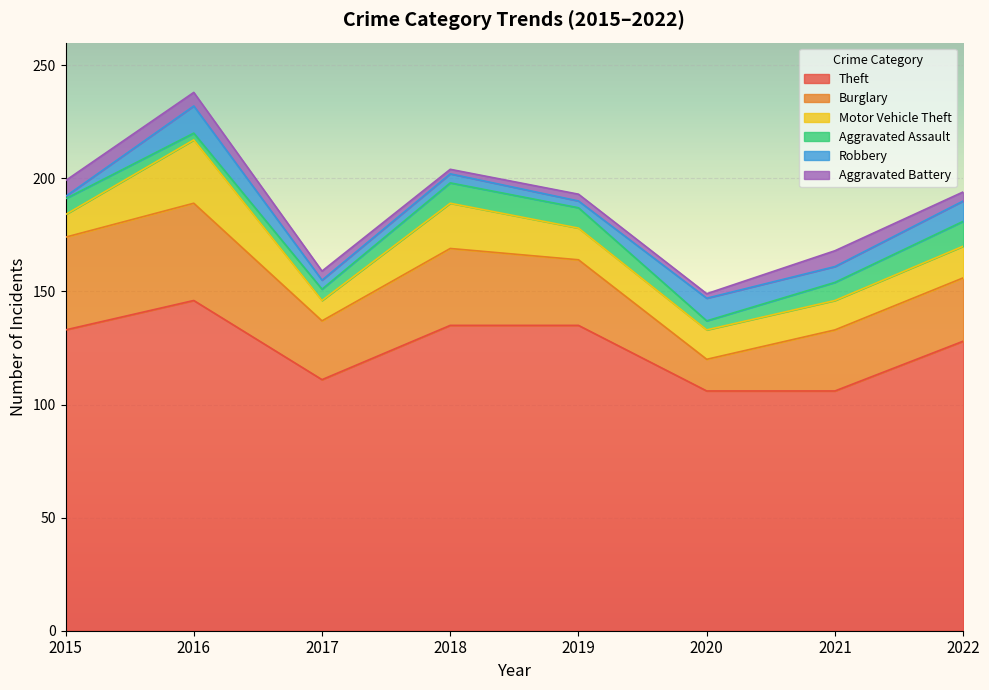

Which series changed the most between 2017 and 2021?

Theft